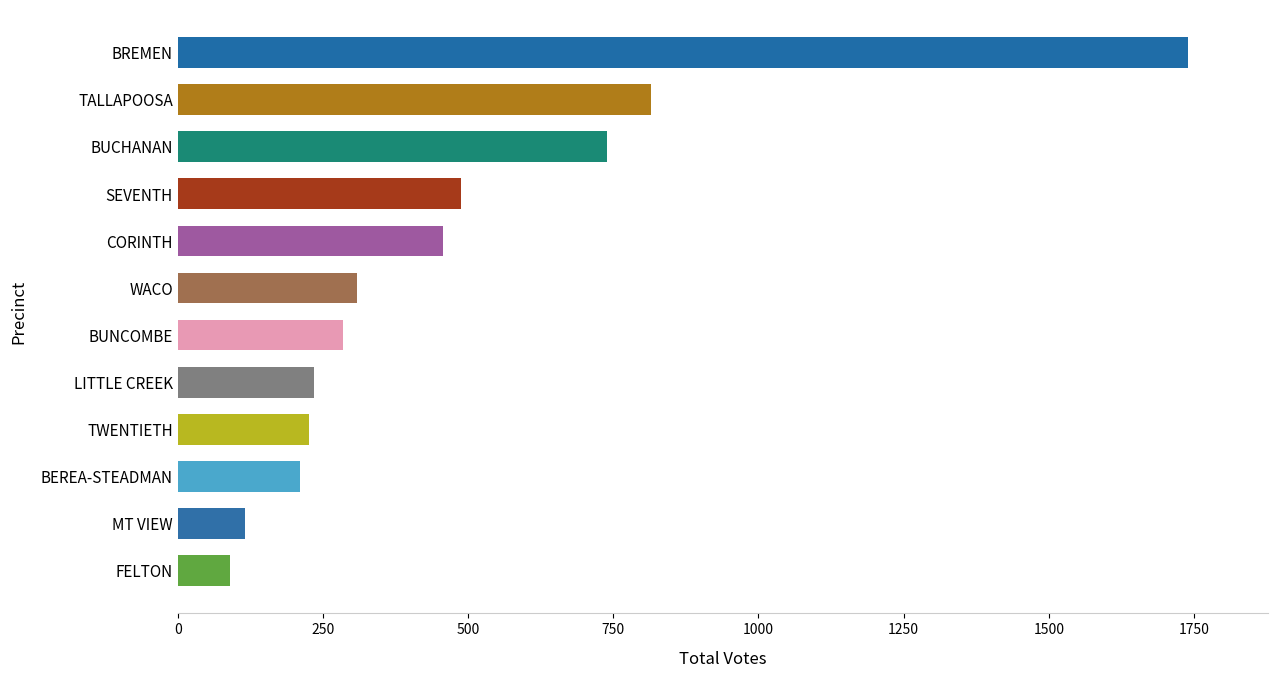

What is the value of the 11th bar from the top?

115